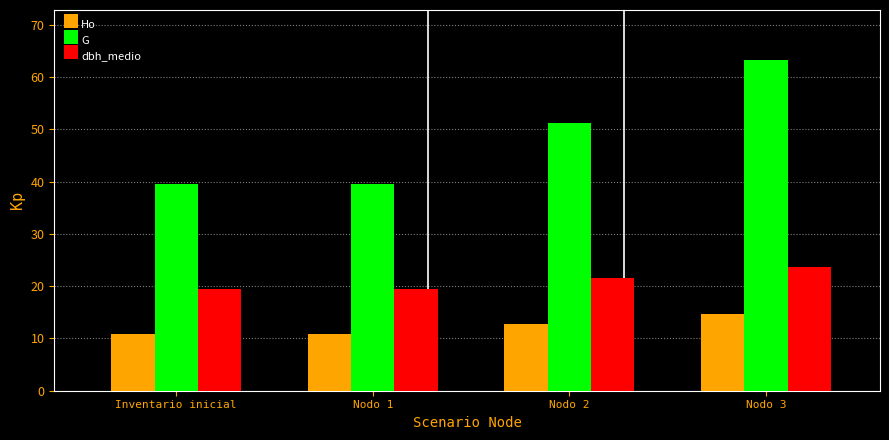

How many series are shown in this chart?

3